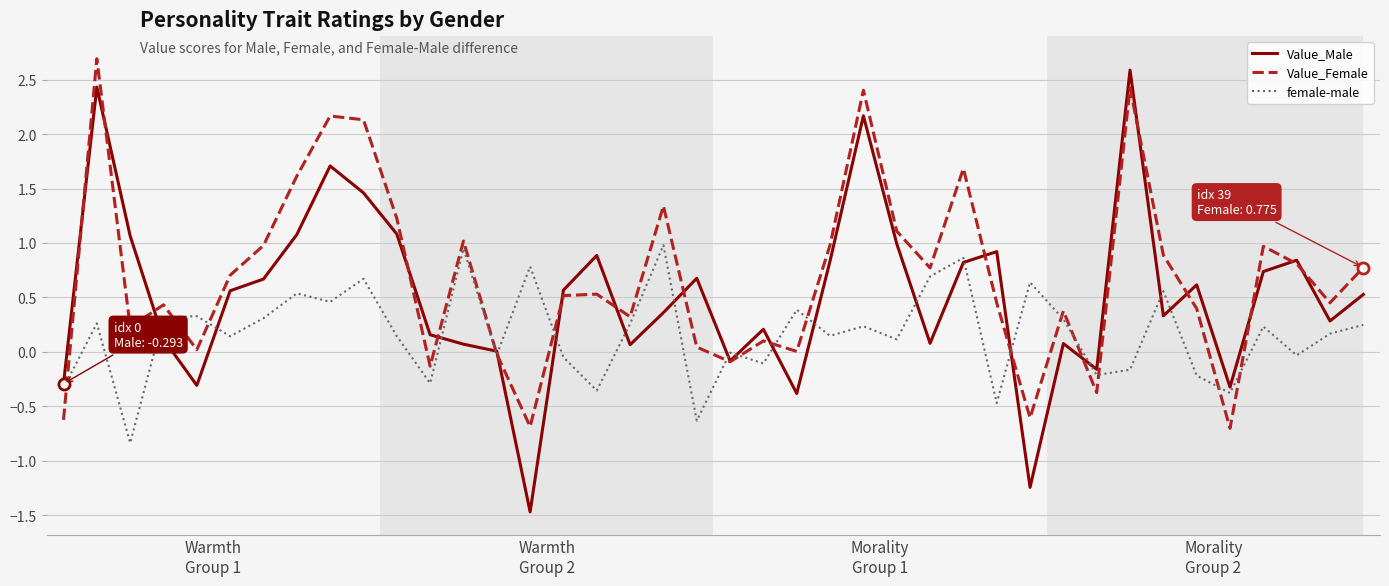

What is the greatest value displayed?

2.7